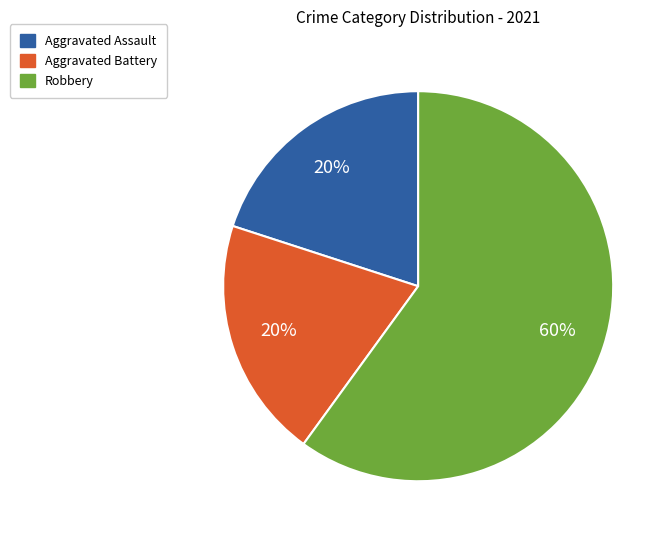

True or false: Aggravated Assault accounts for 29% of the total.

False